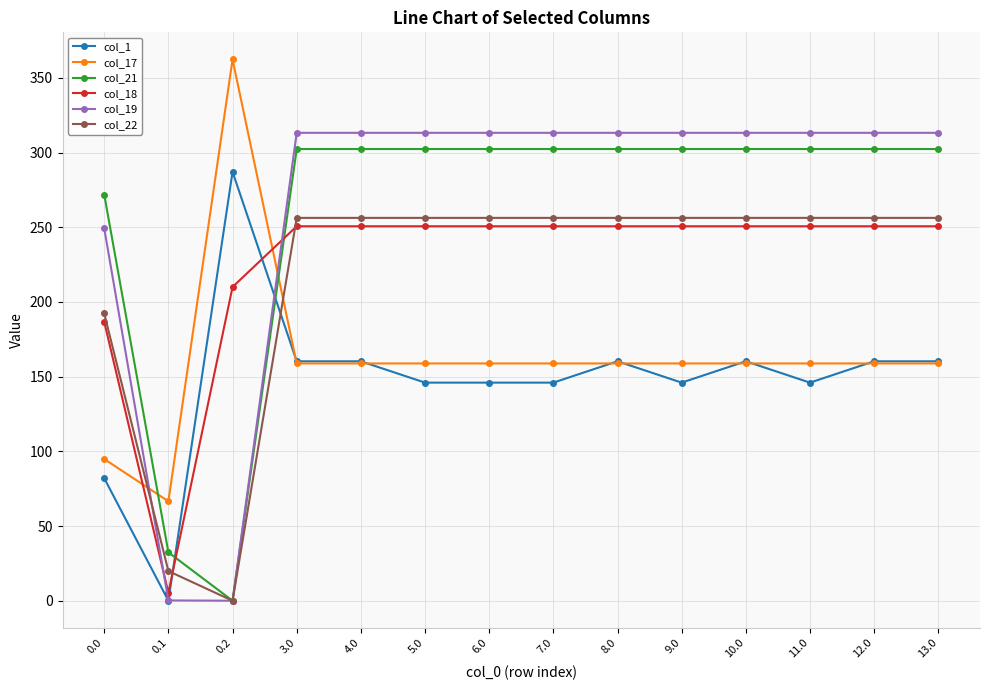

How many lines are shown in the chart?

6